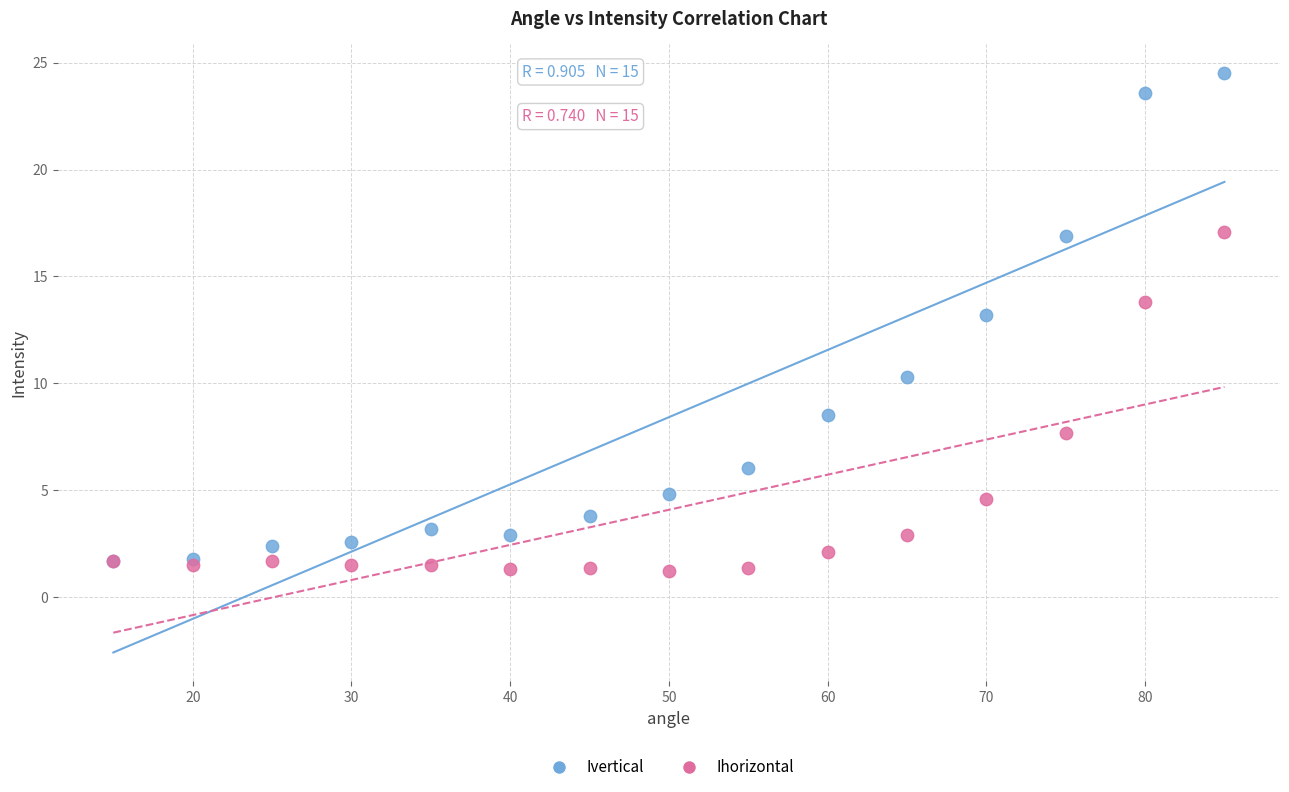

What are all the series names shown in the legend?

Ivertical, Ihorizontal